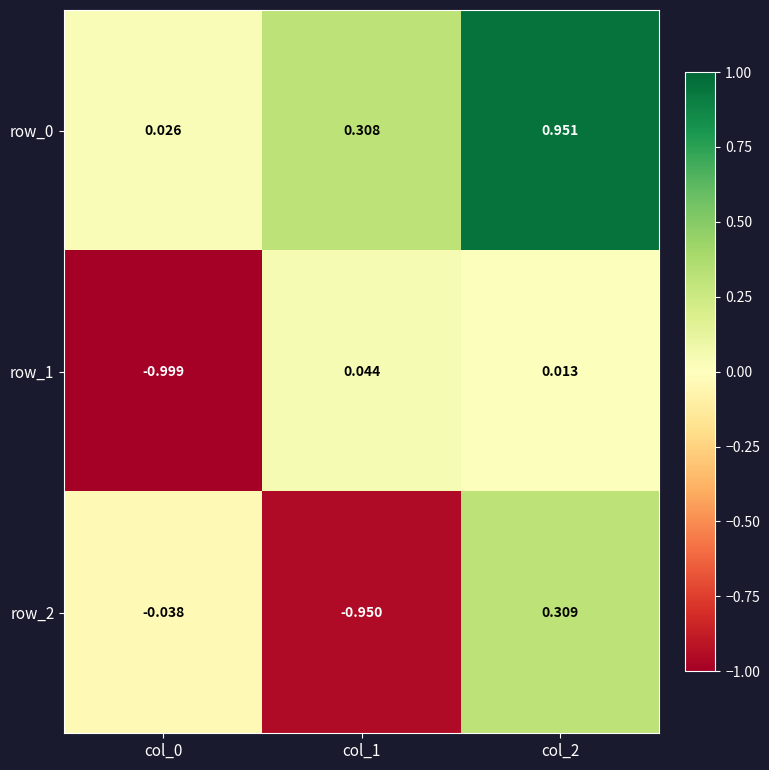

Is the value of row_1 at col_1 greater than the value of row_2 at col_0?

Yes